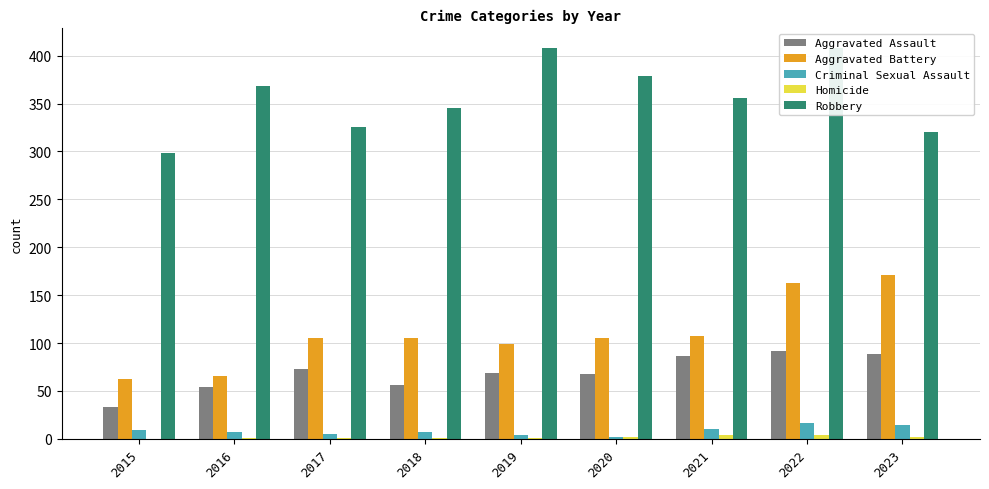

What are all the series names shown in the legend?

Aggravated Assault, Aggravated Battery, Criminal Sexual Assault, Homicide, Robbery